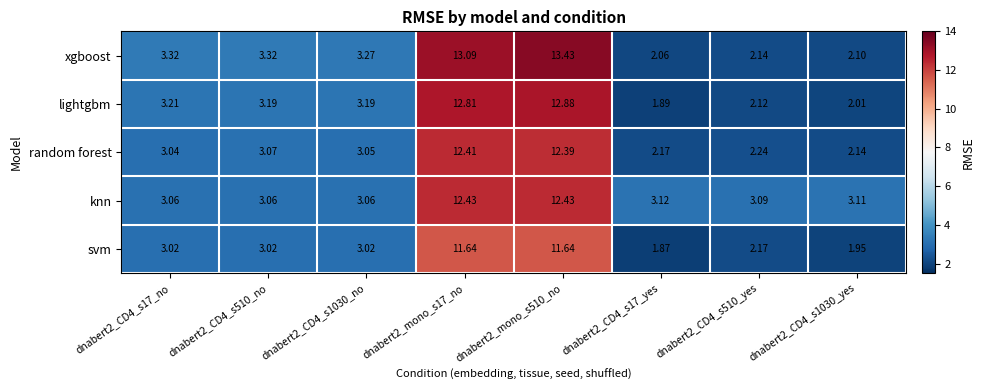

What is the spread (max minus min) of values at dnabert2_CD4_s1030_yes?

1.2